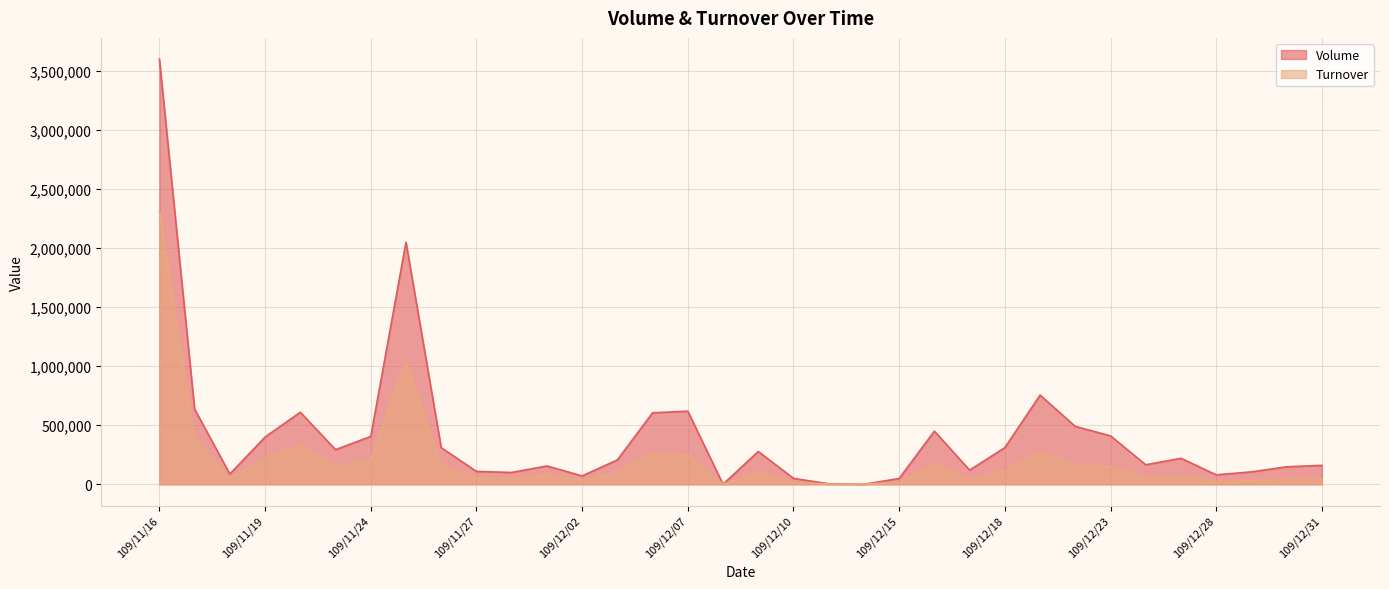

Reading right to left, list all the values displayed in this chart.

Volume: 109/12/31=160000	109/12/30=148000	109/12/29=105000	109/12/28=80000	109/12/25=220000	109/12/24=165000	109/12/23=410000	109/12/22=490000	109/12/21=755000	109/12/18=310000	109/12/17=120000	109/12/16=450000	109/12/15=49000	109/12/14=0	109/12/11=4000	109/12/10=50000	109/12/09=278000	109/12/08=0	109/12/07=619000	109/12/04=605000	109/12/03=206000	109/12/02=71000	109/12/01=155000	109/11/30=100000	109/11/27=109000	109/11/26=310000	109/11/25=2050000	109/11/24=405000	109/11/23=293000	109/11/20=610000	109/11/19=400000	109/11/18=87000	109/11/17=636000	109/11/16=3600000
Turnover: 109/12/31=39400	109/12/30=39960	109/12/29=30450	109/12/28=24000	109/12/25=69200	109/12/24=55950	109/12/23=149600	109/12/22=166400	109/12/21=269400	109/12/18=111700	109/12/17=43400	109/12/16=168300	109/12/15=19100	109/12/14=0	109/12/11=1480	109/12/10=18500	109/12/09=99940	109/12/08=0	109/12/07=248300	109/12/04=262010	109/12/03=94730	109/12/02=33570	109/12/01=79050	109/11/30=50000	109/11/27=55540	109/11/26=161100	109/11/25=1043000	109/11/24=210500	109/11/23=148760	109/11/20=335500	109/11/19=222000	109/11/18=49760	109/11/17=377270	109/11/16=2316000